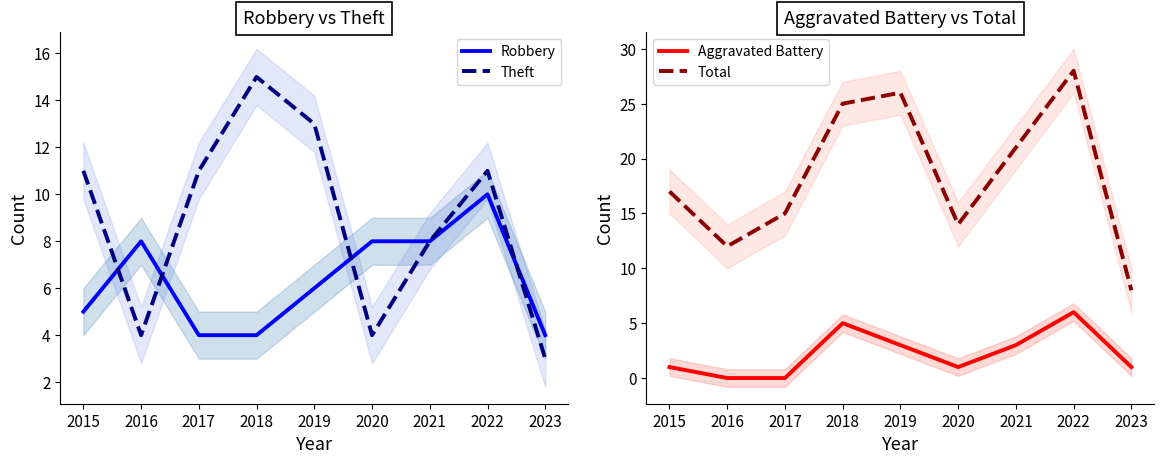

What is the spread (max minus min) of values at 2017?

15